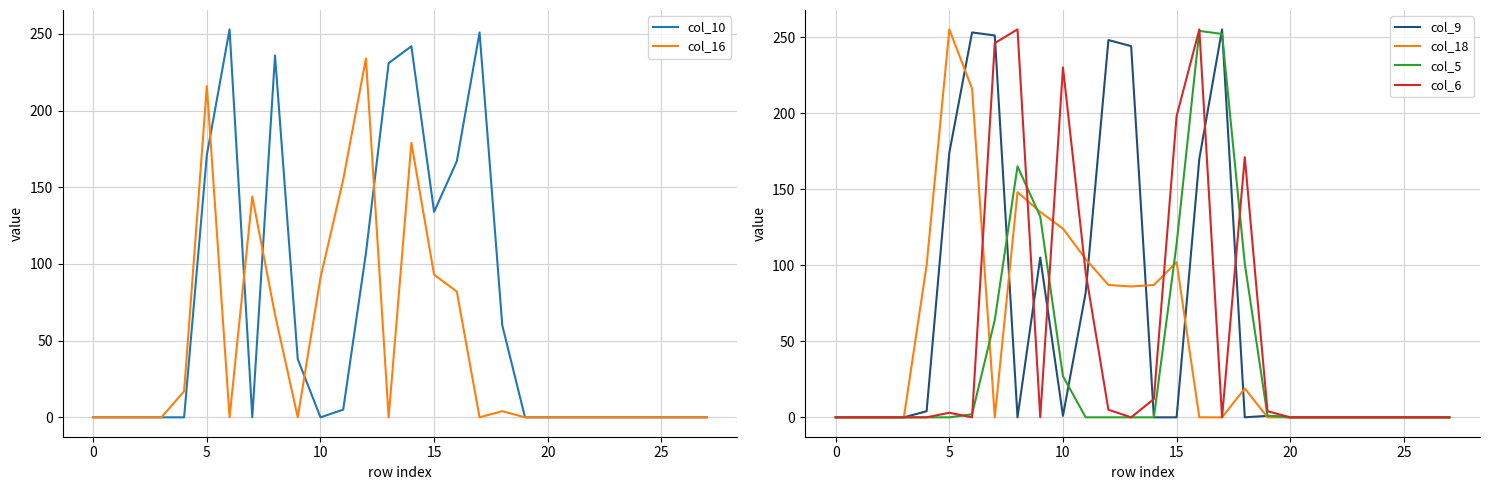

At which label is col_10 closest to 126?

15